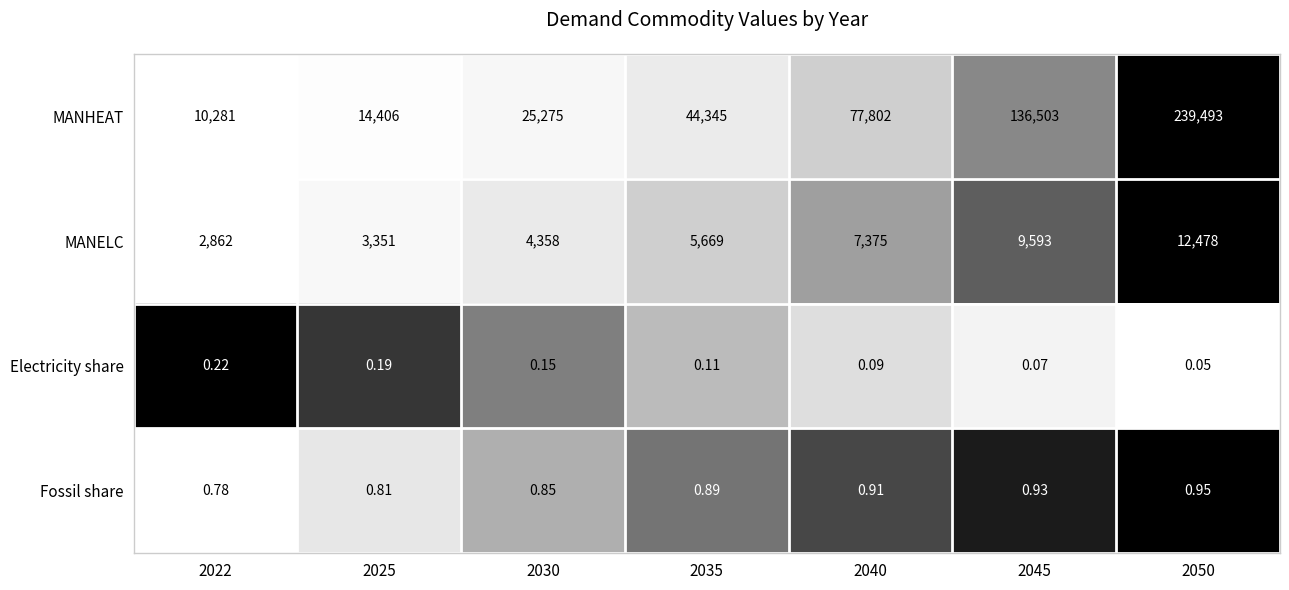

Is the value of MANHEAT at 2035 greater than the value of Electricity share at 2045?

Yes